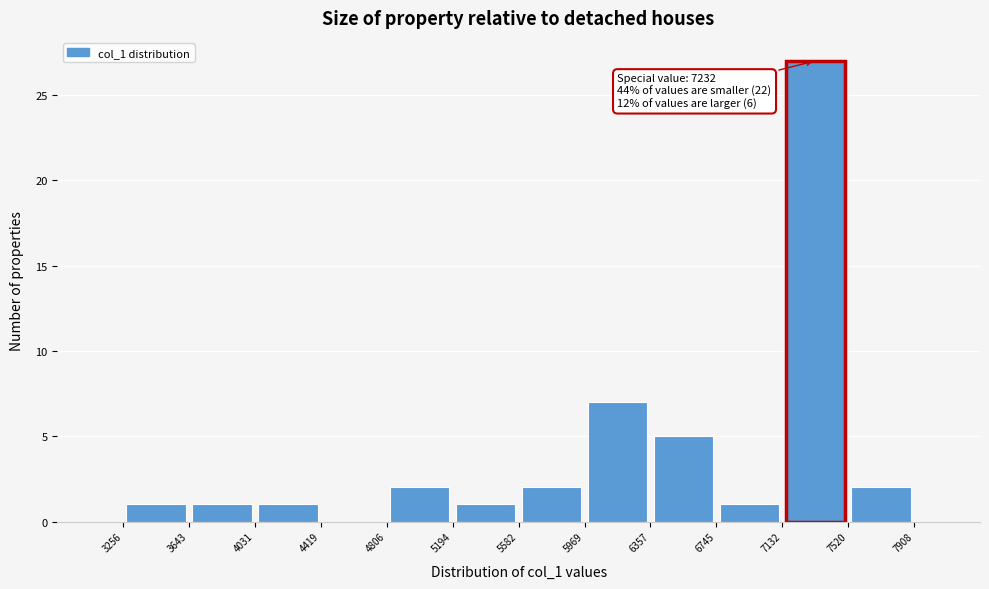

Which range on the x-axis has the tallest bar?

7132 to 7520